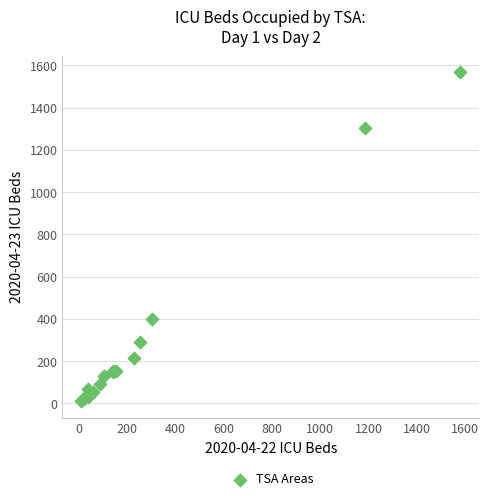

What Y value in the scatter plot is closest to 788?

398